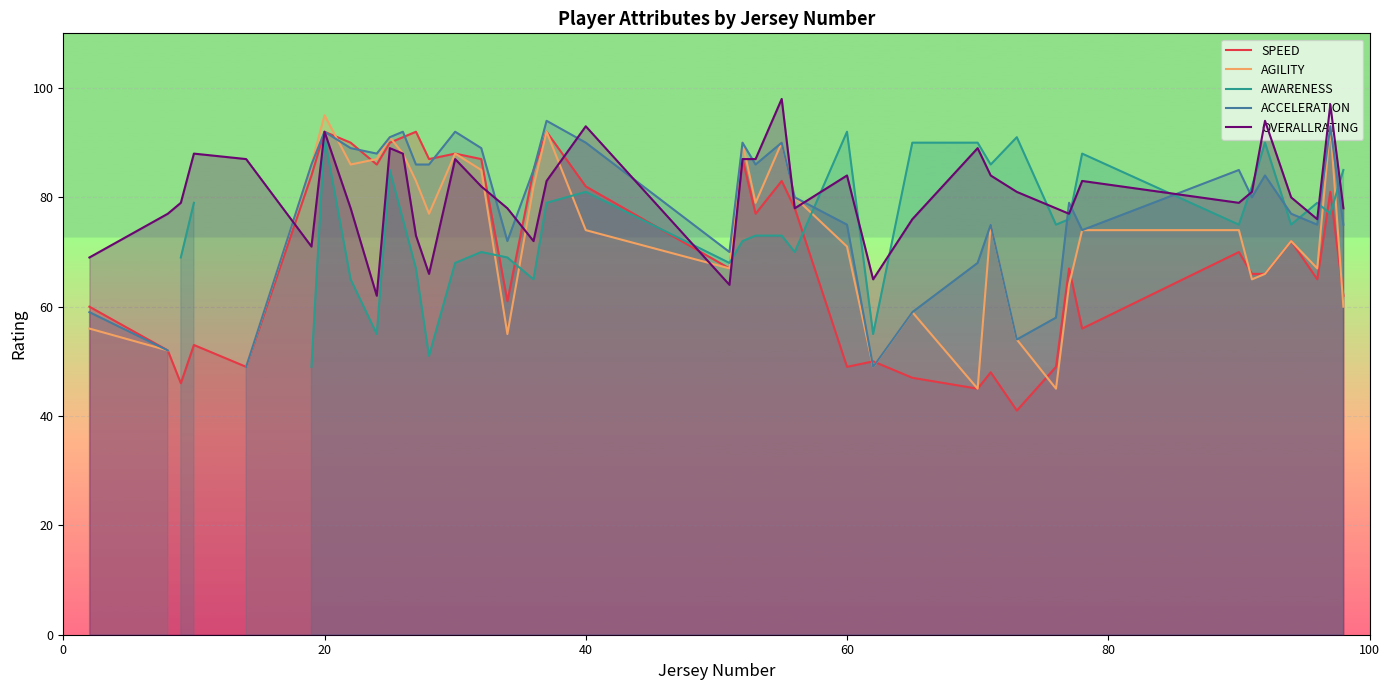

In ACCELERATION, how many points are lower than both neighbors (excluding endpoints)?

9